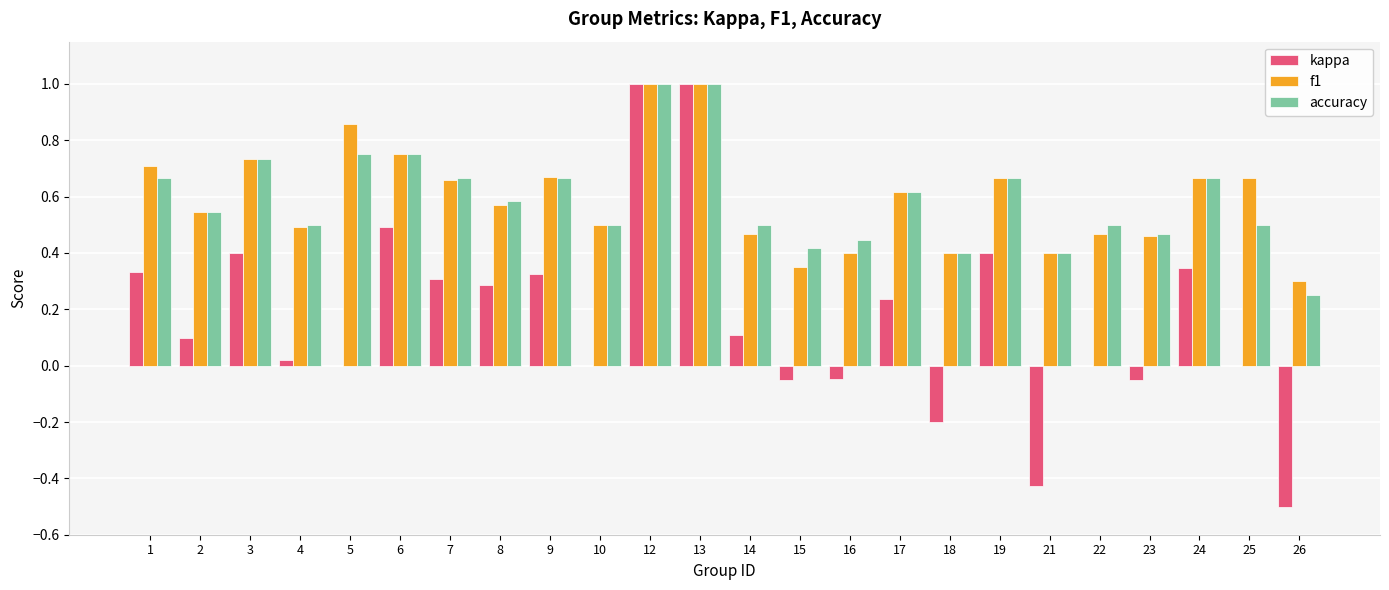

Between 4 and 26, which series saw the biggest shift?

kappa